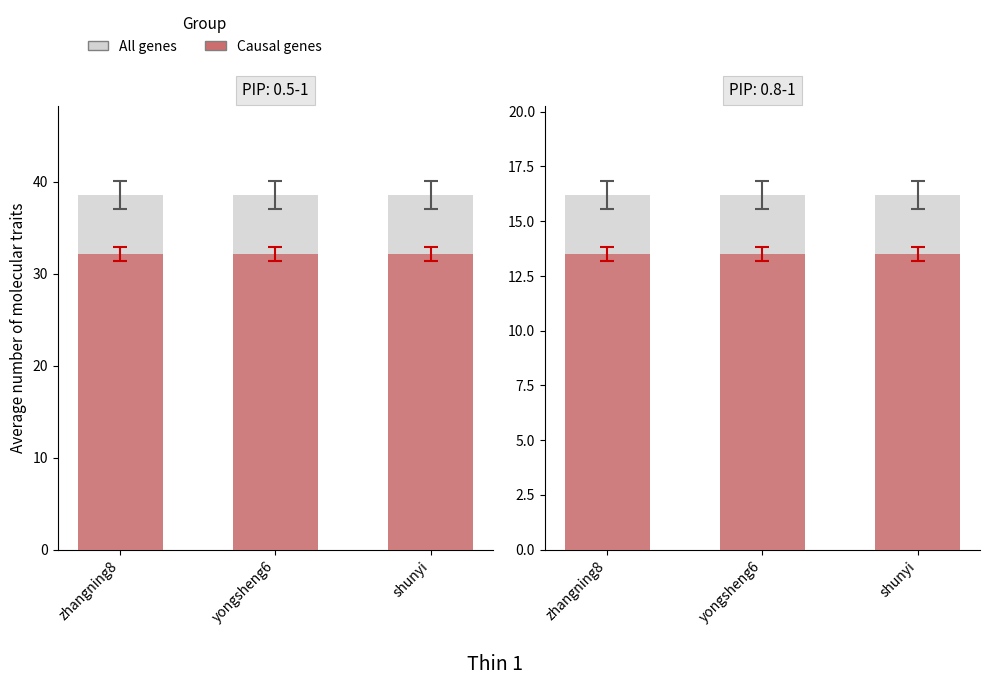

Count the All genes values in the range 16 to 17.

3